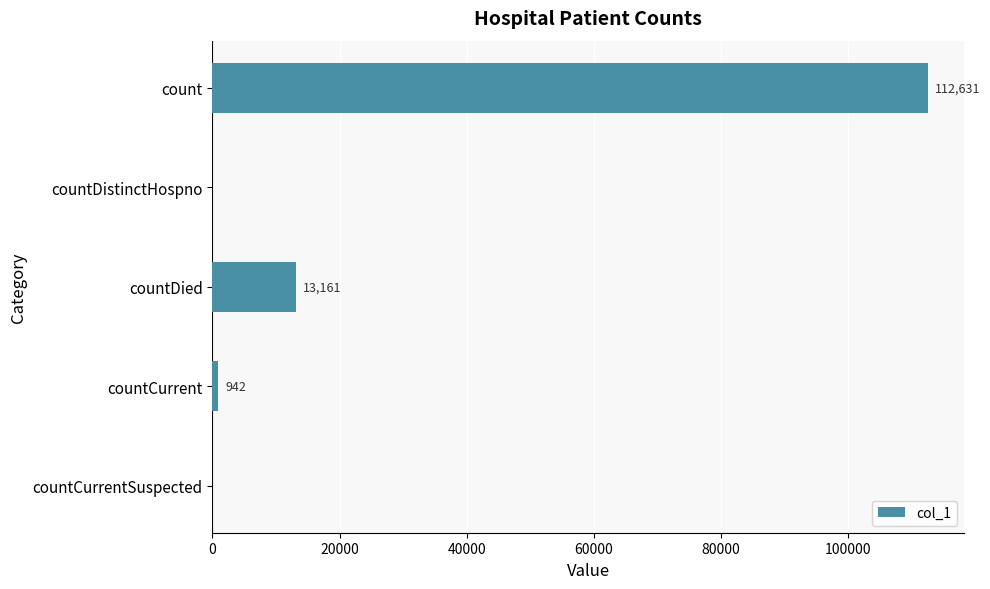

True or false: the data shows 13161 at countDied.

True